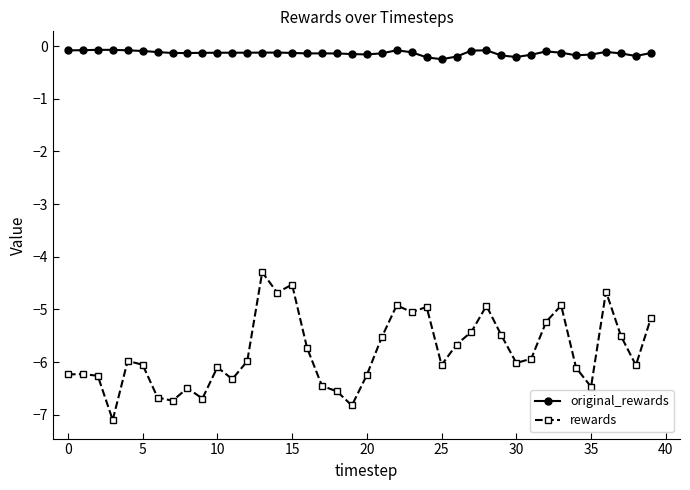

True or false: original_rewards has more than 0 points higher than both neighbors.

True